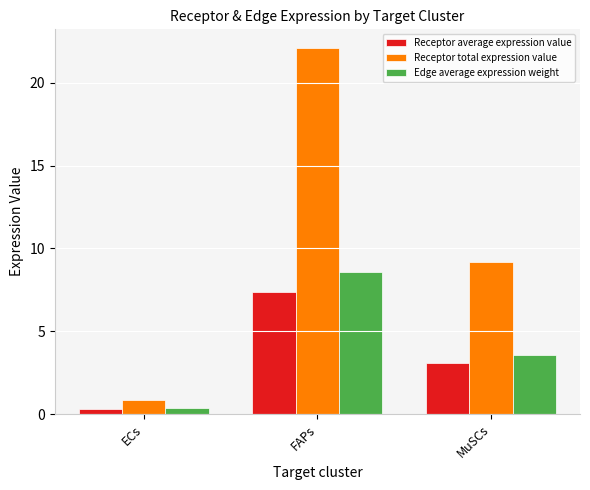

What is the sum of all Receptor average expression value values?

10.7